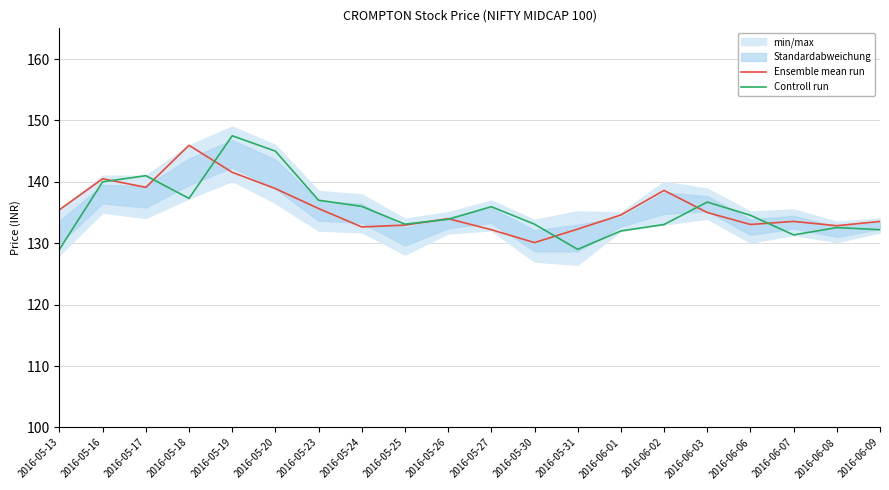

Which series ends up on top after the final intersection of Ensemble mean run and Controll run?

Ensemble mean run